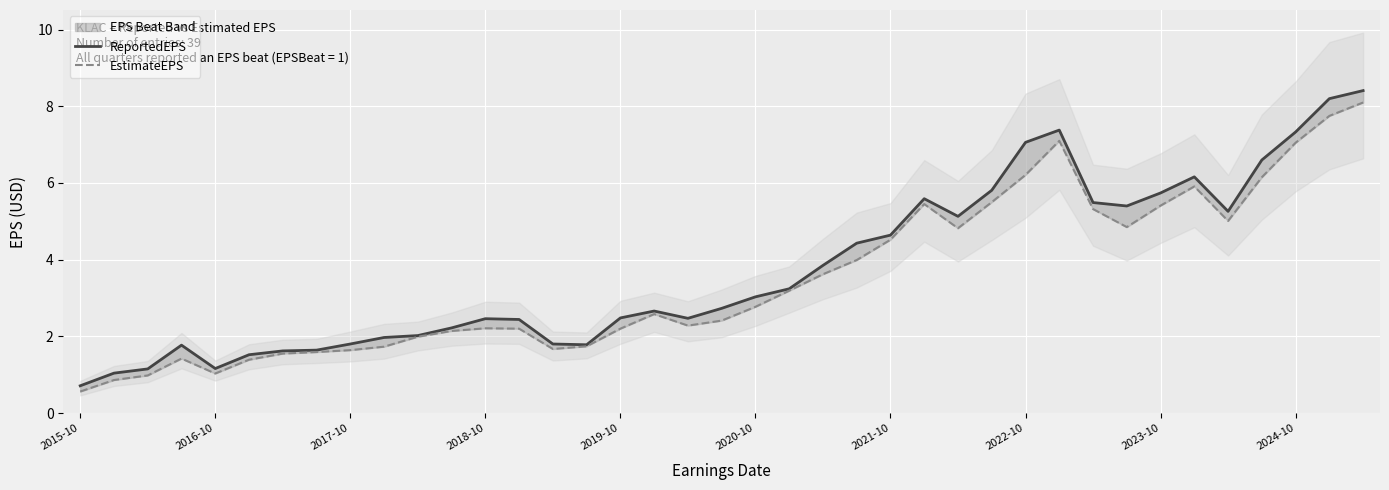

What are all the series names shown in the legend?

ReportedEPS, EstimateEPS